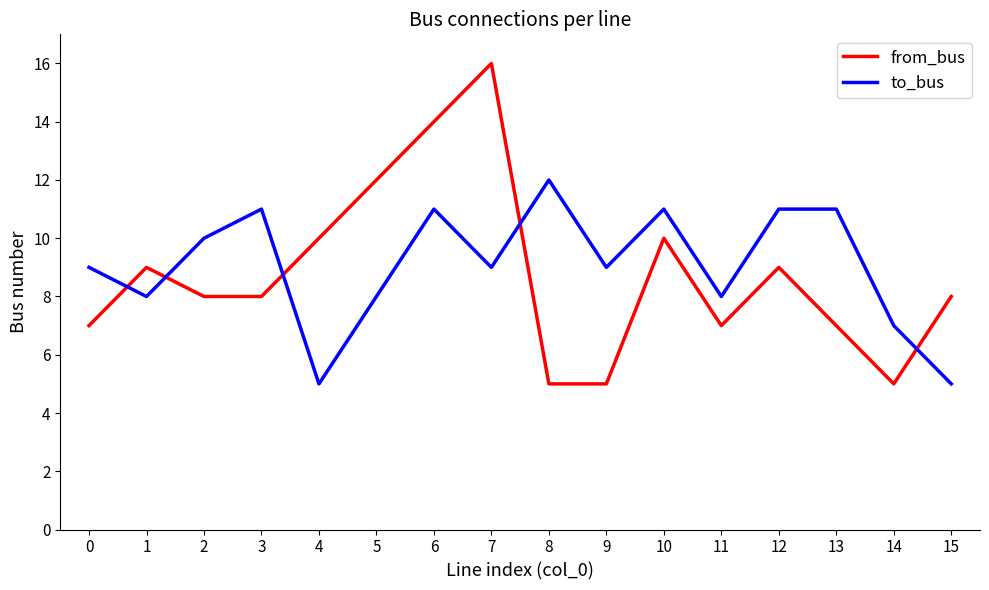

What is the sum of all from_bus values?

140